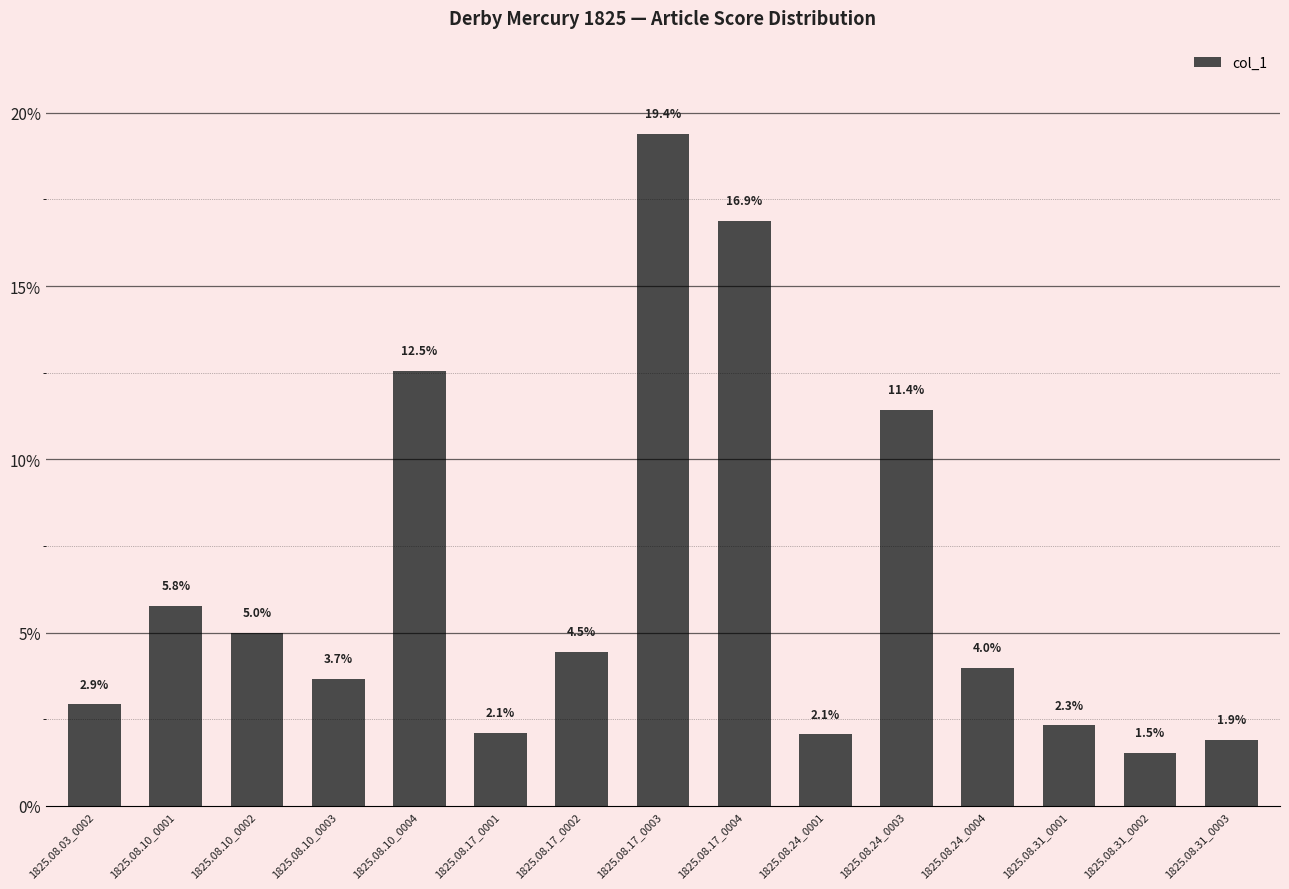

Does the chart contain any negative values?

No